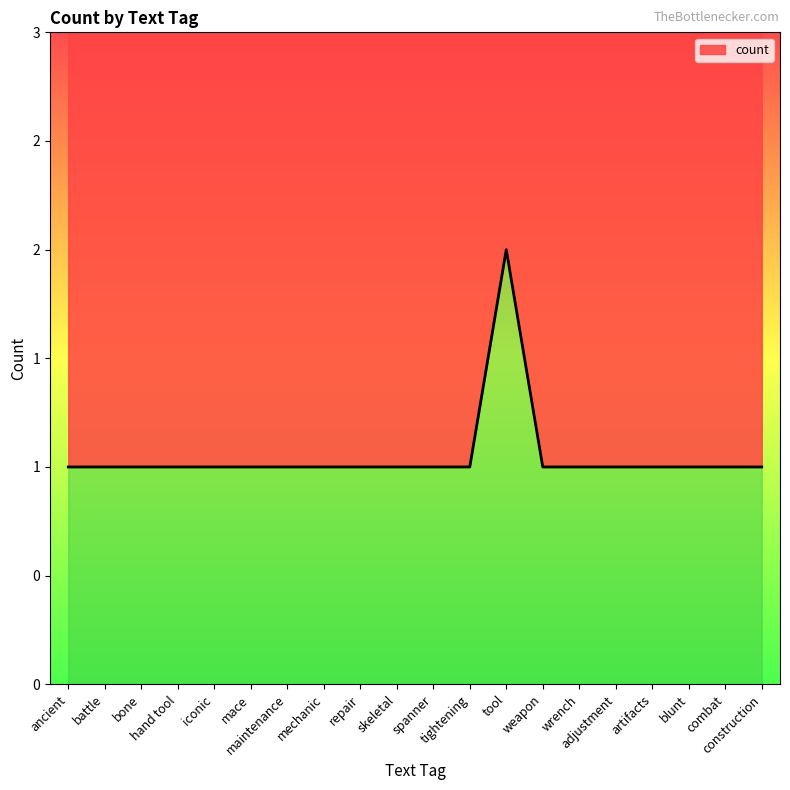

What is the value of the 13th point from the left?

2